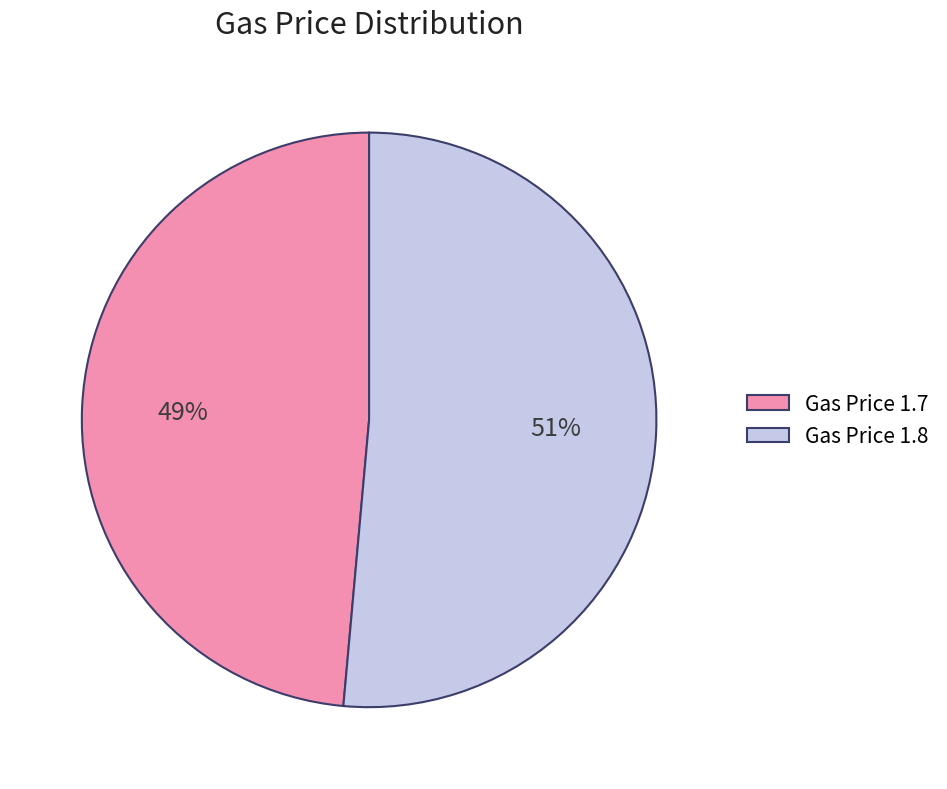

What is the largest slice in the pie chart?

Gas Price 1.8